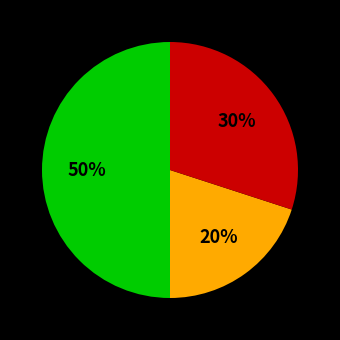

To the nearest percent, what is the difference between the largest and smallest slice percentages?

30%